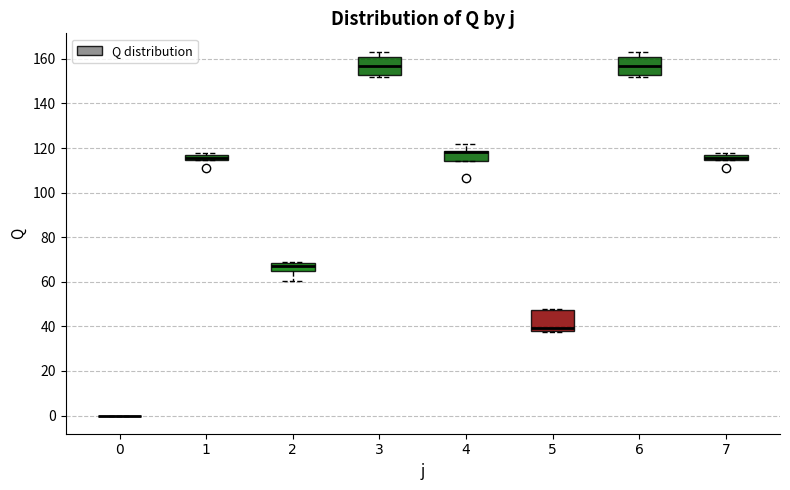

Where is the upper edge of the box at x = 2 on the y-axis? The values are not printed on the chart, so give them approximately, as read against the axis.

68